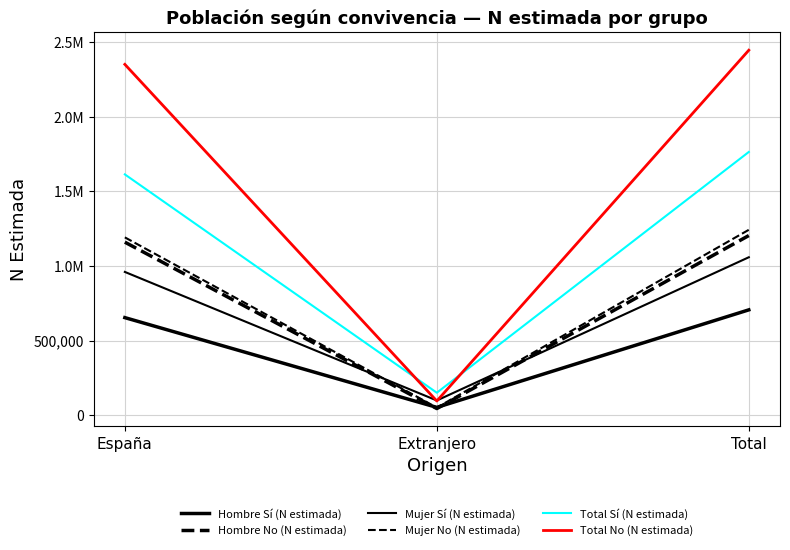

Rank the series by their maximum value, from lowest to highest.

Hombre Sí (N estimada), Mujer Sí (N estimada), Hombre No (N estimada), Mujer No (N estimada), Total Sí (N estimada), Total No (N estimada)